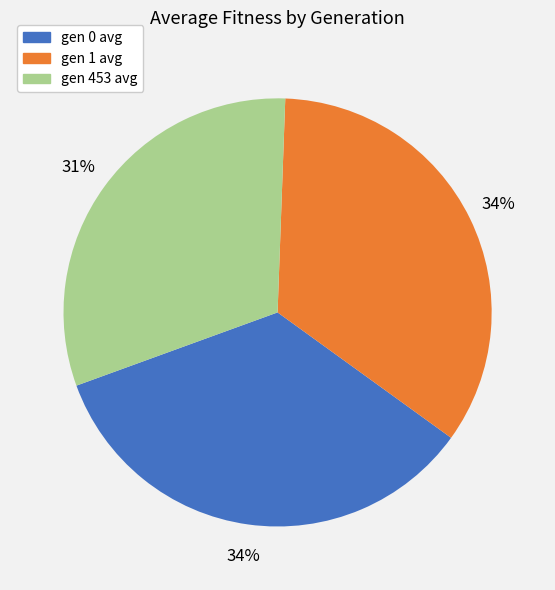

To the nearest percent, what is the difference between the largest and smallest slice percentages?

3%